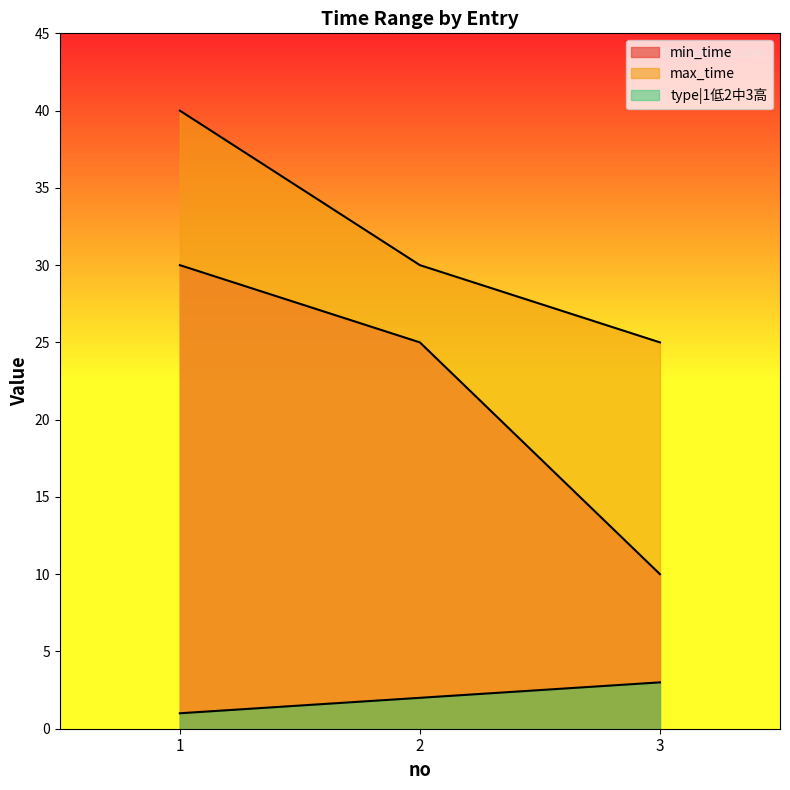

At how many categories does at least one series exceed 22?

3